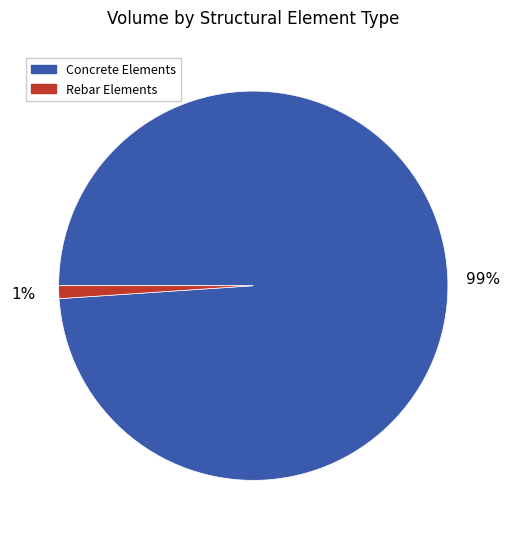

How many slices are in this pie chart?

2